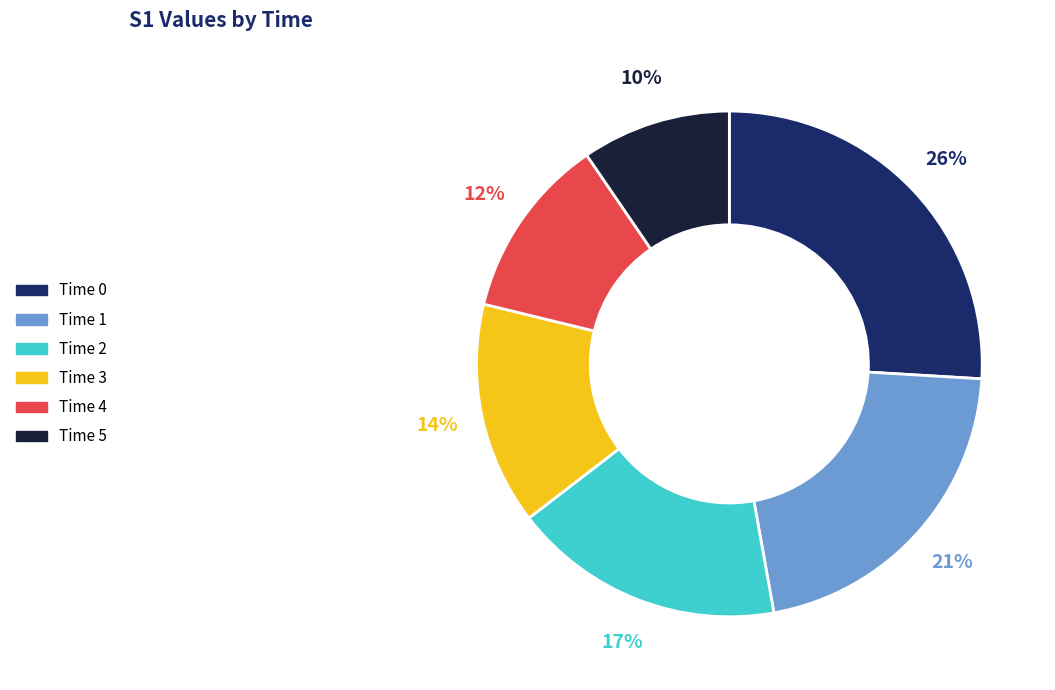

To the nearest percent, what is the average slice percentage?

17%